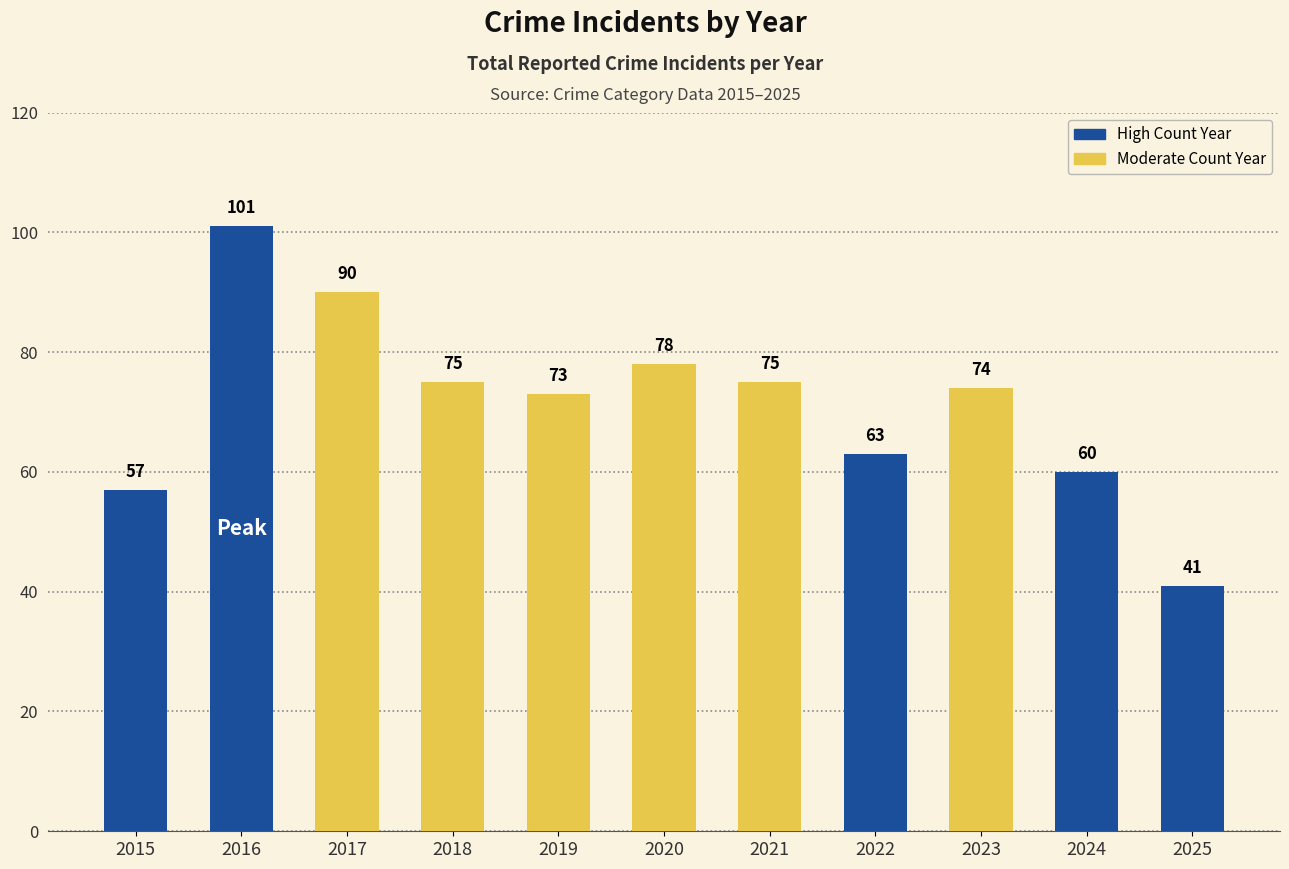

Which has a higher value, 2018 or 2024?

2018